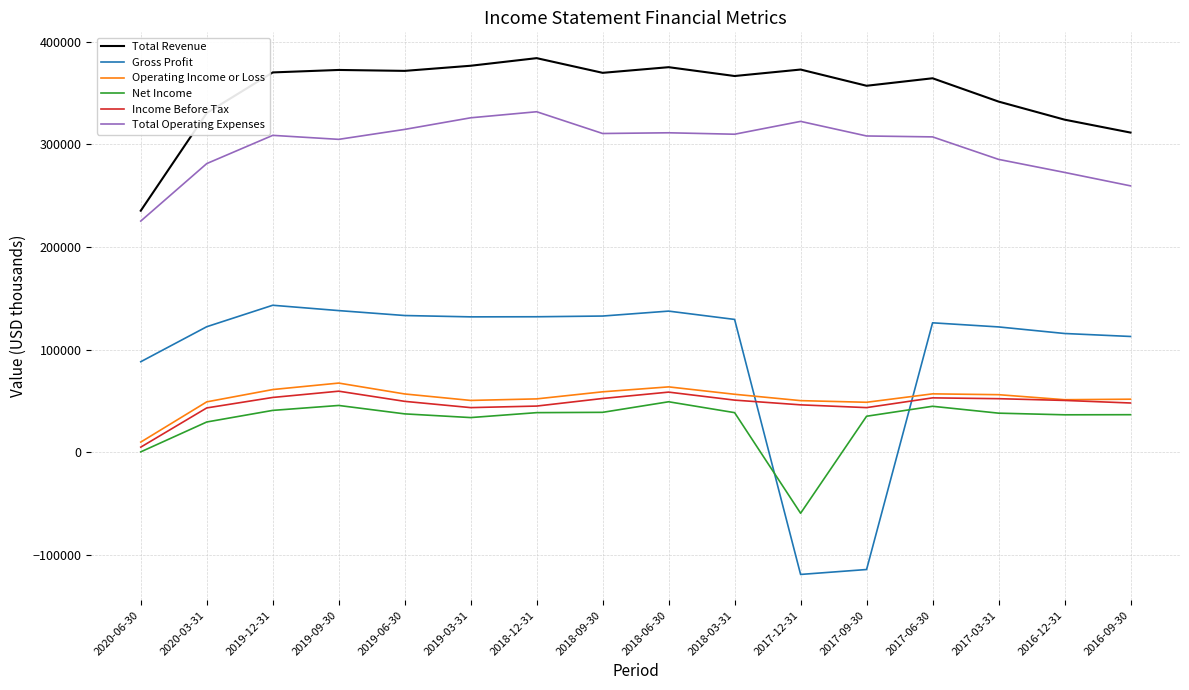

The value of Net Income at 2019-09-30 is 22200. True or false?

False